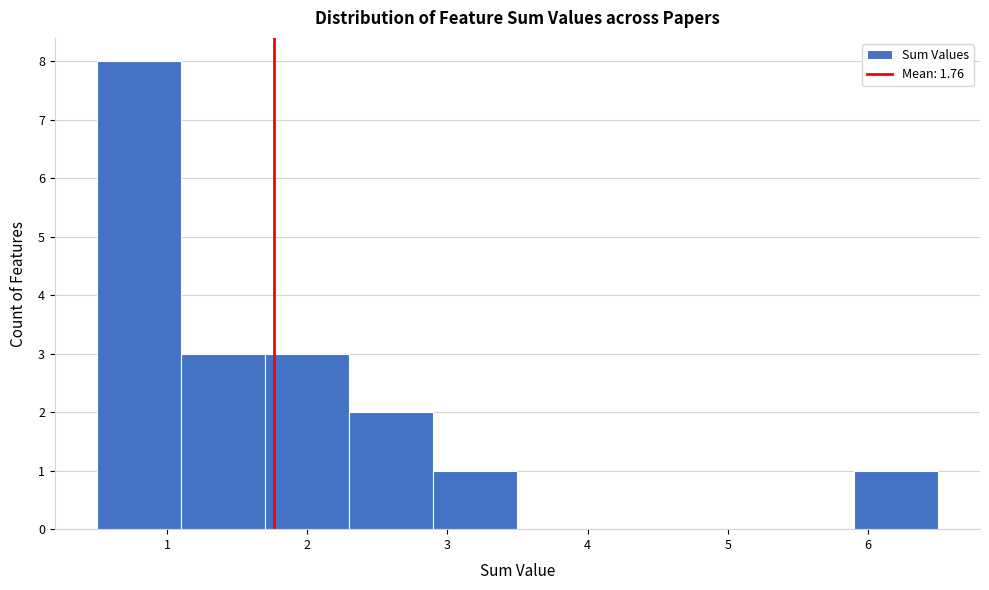

Reading left to right, list every bar in this chart as the range it spans on the x-axis followed by its height. The values are not printed on the chart, so give them approximately, as read against the axis.

0.5 to 1.1: 8
1.1 to 1.7: 3
1.7 to 2.3: 3
2.3 to 2.9: 2
2.9 to 3.5: 1
3.5 to 4.1: 0
4.1 to 4.7: 0
4.7 to 5.3: 0
5.3 to 5.9: 0
5.9 to 6.5: 1